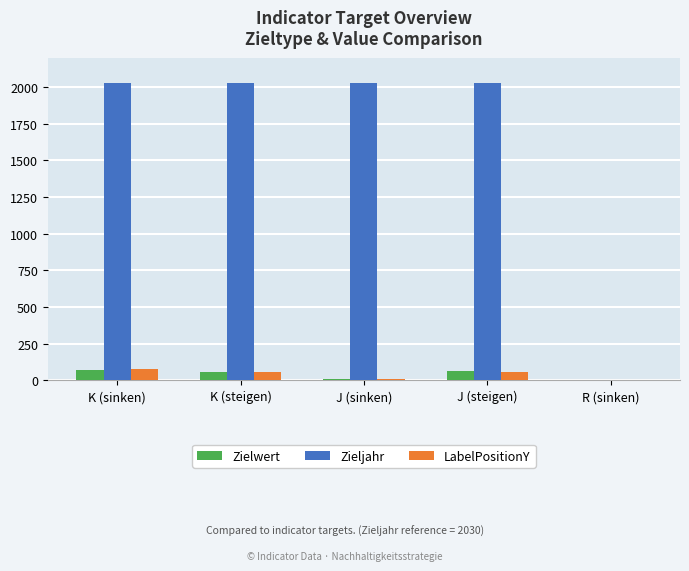

Is the value of Zielwert at K (steigen) greater than the value of LabelPositionY at J (sinken)?

Yes